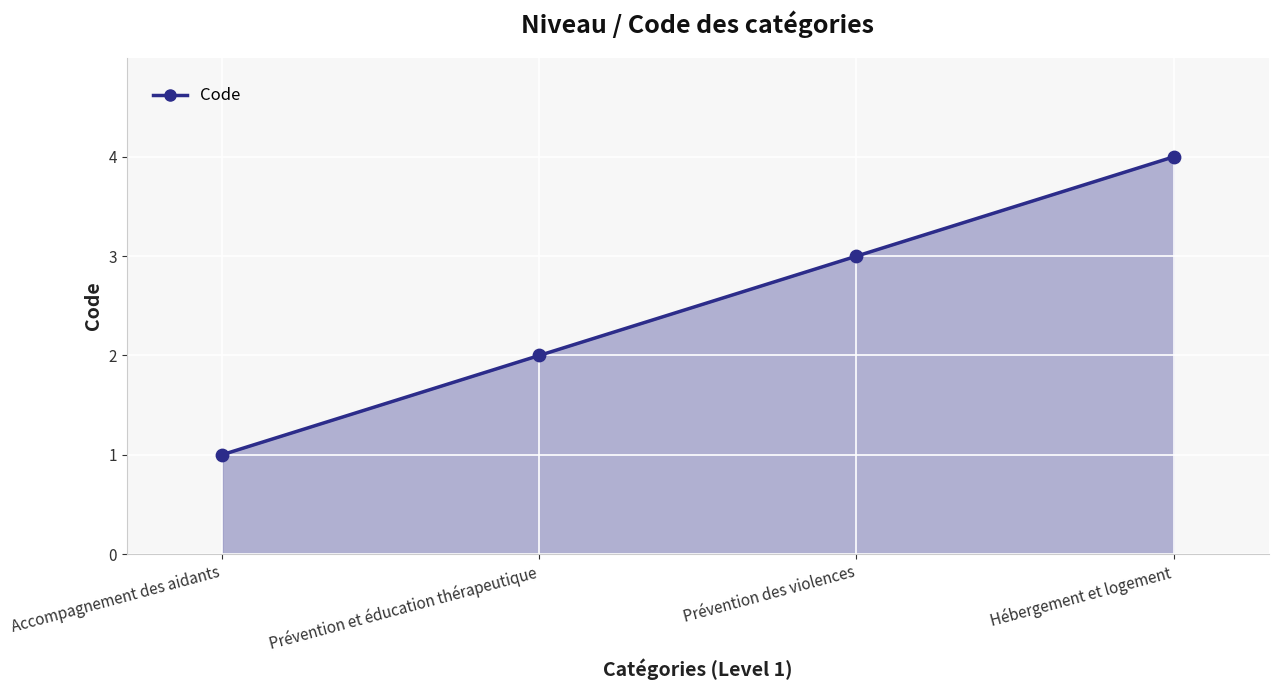

Which has a higher value, Hébergement et logement or Prévention et éducation thérapeutique?

Hébergement et logement